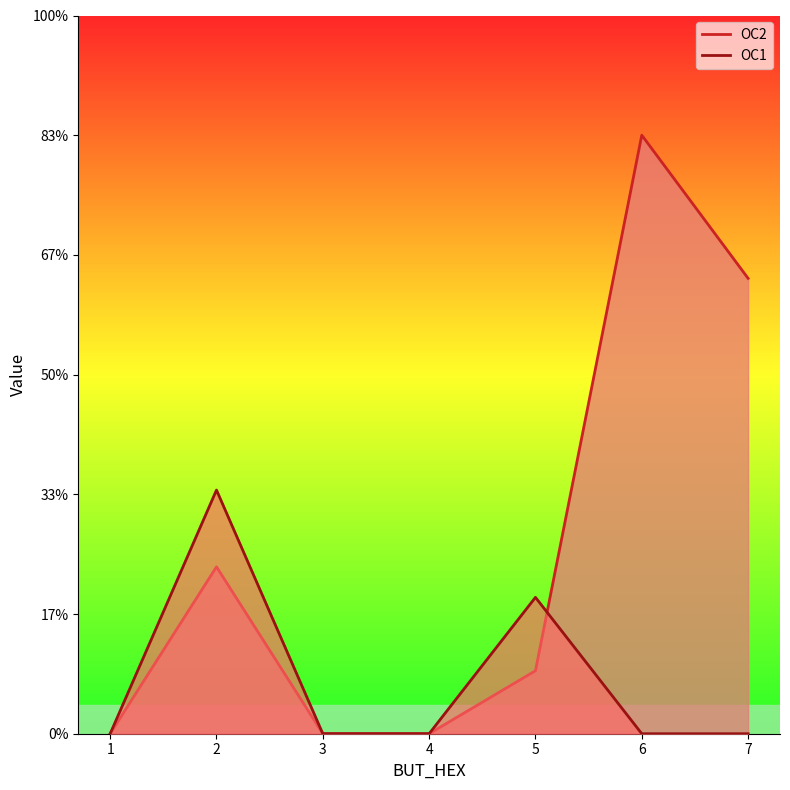

Which series has the largest total across all categories?

OC2